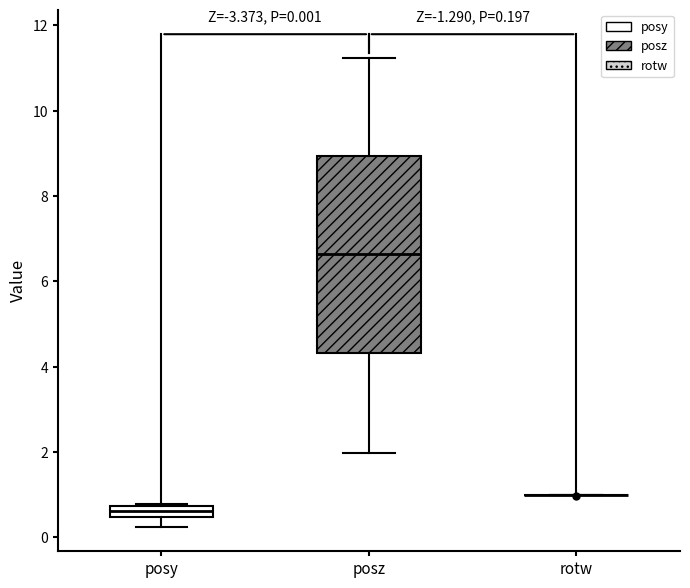

Comparing the boxes themselves (not the whiskers), which one is the tallest?

posz